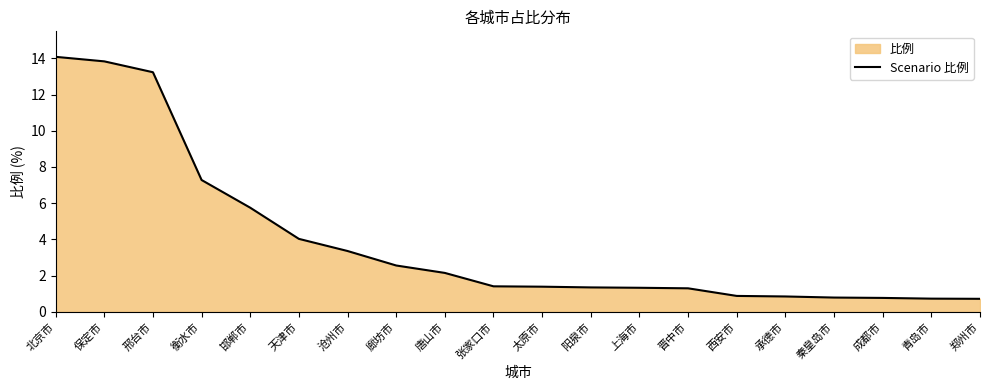

List the labels in order of value, largest first.

北京市, 保定市, 邢台市, 衡水市, 邯郸市, 天津市, 沧州市, 廊坊市, 唐山市, 张家口市, 太原市, 阳泉市, 上海市, 晋中市, 西安市, 承德市, 秦皇岛市, 成都市, 青岛市, 郑州市